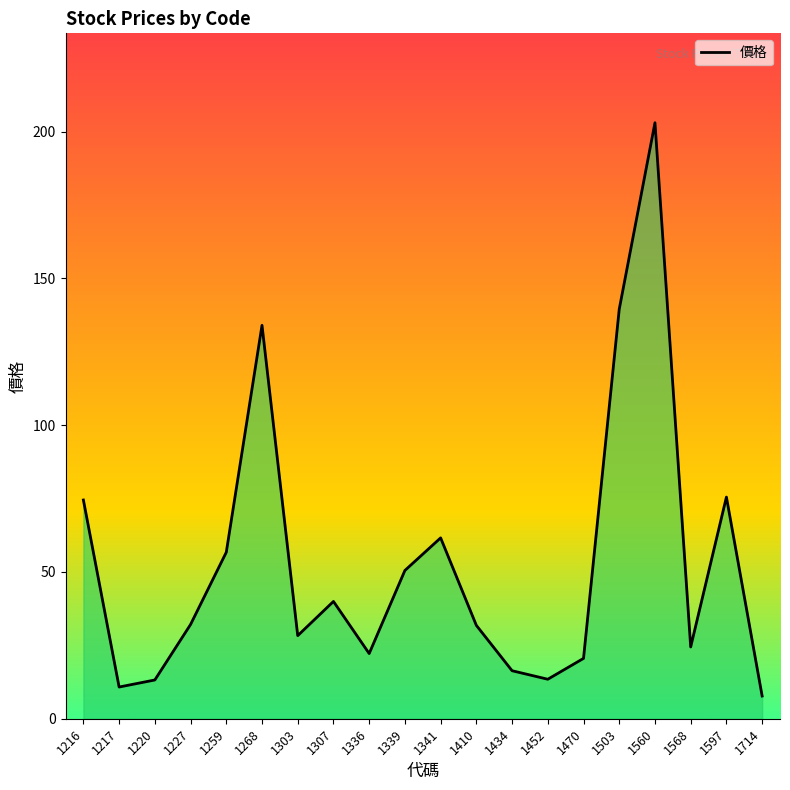

The chart shows a value of 134.0 at 1268. True or false?

True